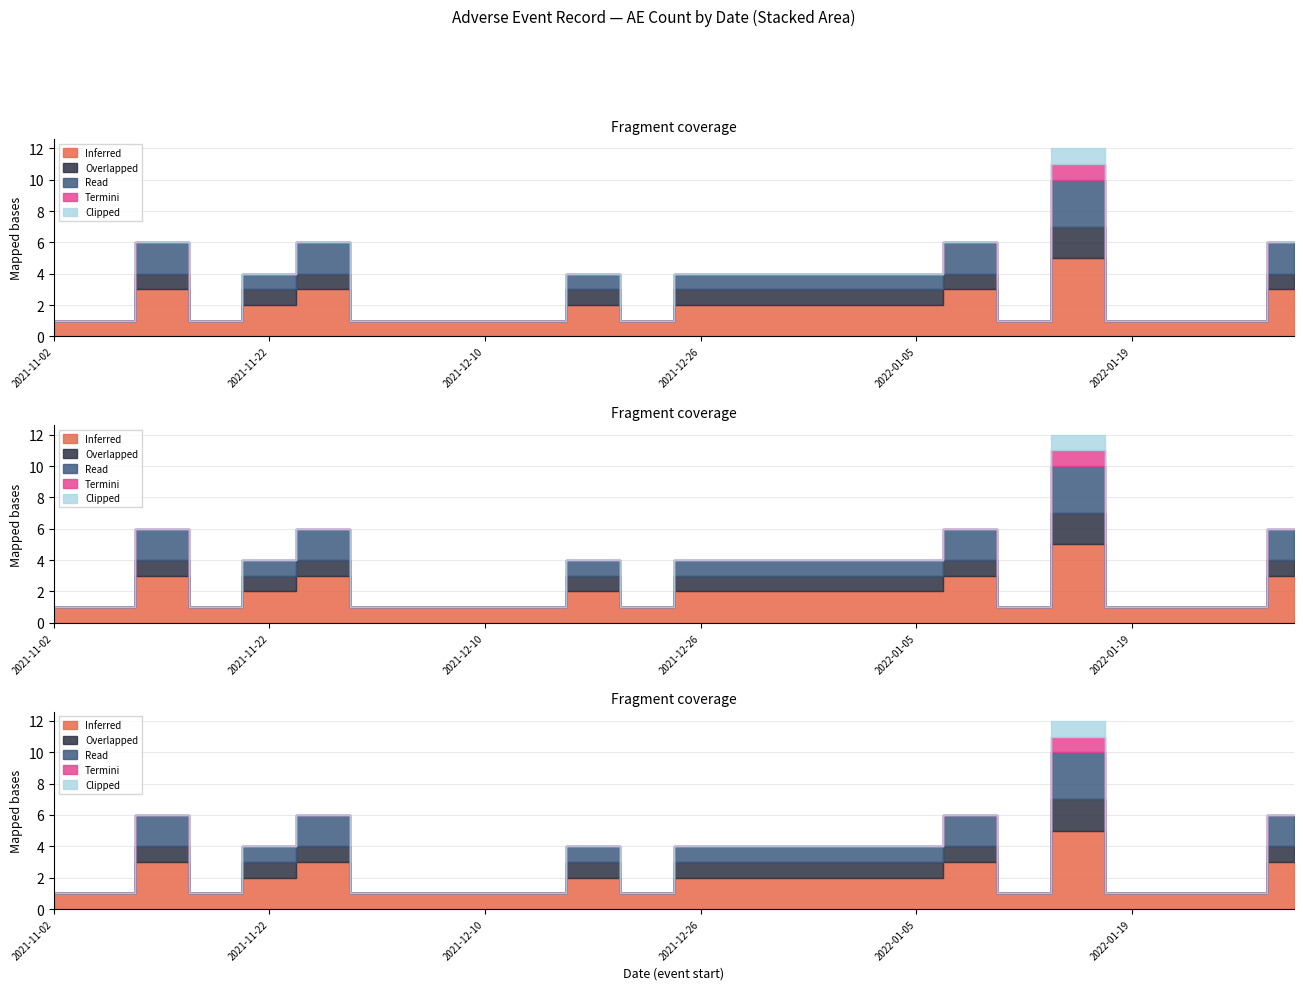

What is the difference between the maximum and minimum values in the Clipped series?

1